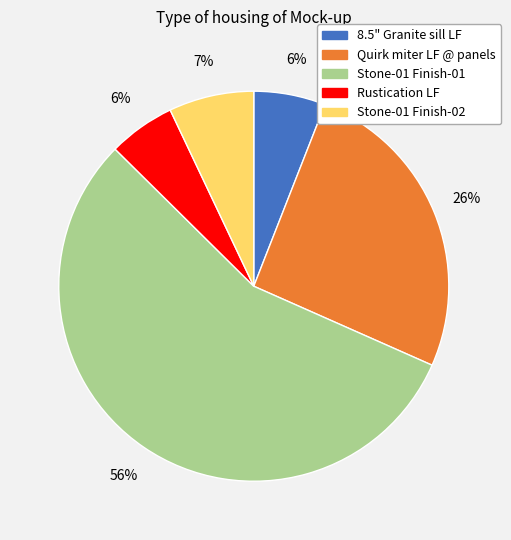

Which slice is the largest?

Stone-01 Finish-01